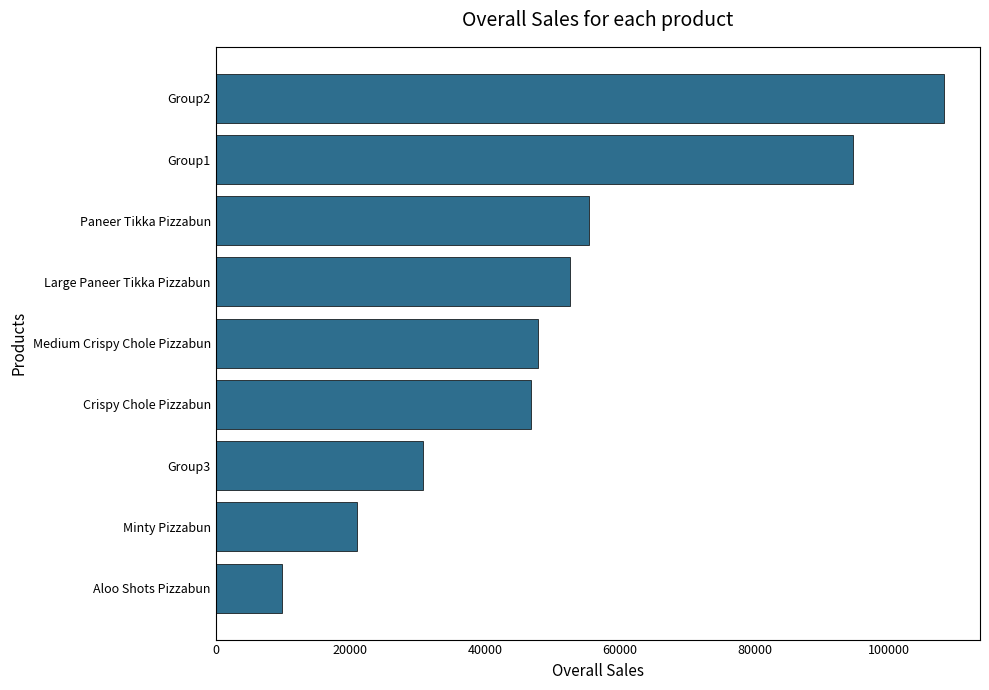

Reading bottom to top, transcribe all the data shown in this chart.

Aloo Shots Pizzabun=9815	Minty Pizzabun=20980	Group3=30795	Crispy Chole Pizzabun=46855	Medium Crispy Chole Pizzabun=47777	Large Paneer Tikka Pizzabun=52662	Paneer Tikka Pizzabun=55380	Group1=94632	Group2=108042